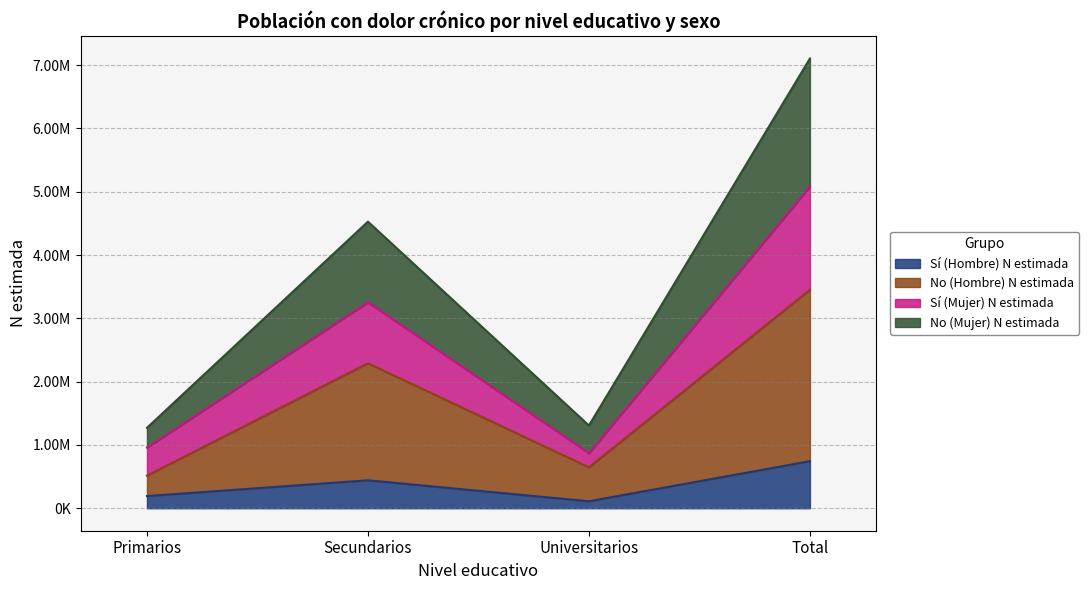

Does the chart have visible grid lines?

Yes